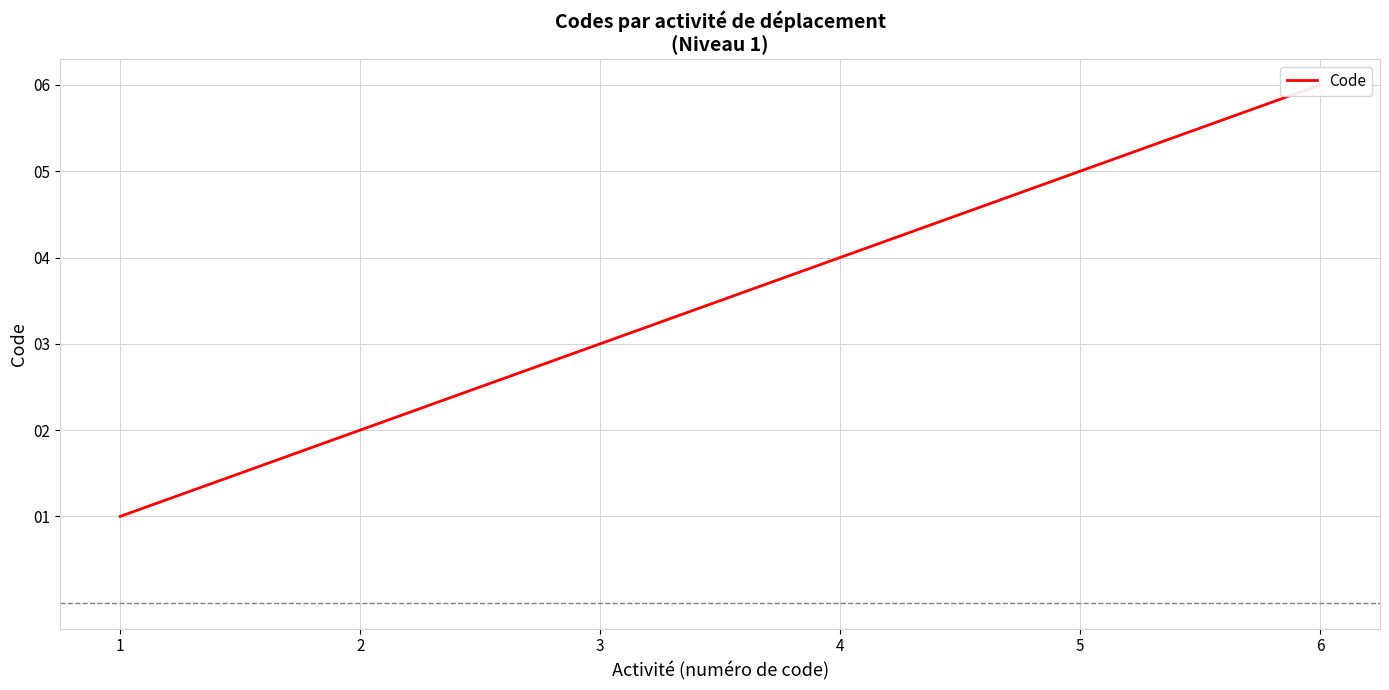

Reading left to right, what are all the values shown in this chart?

1=1	2=2	3=3	4=4	5=5	6=6